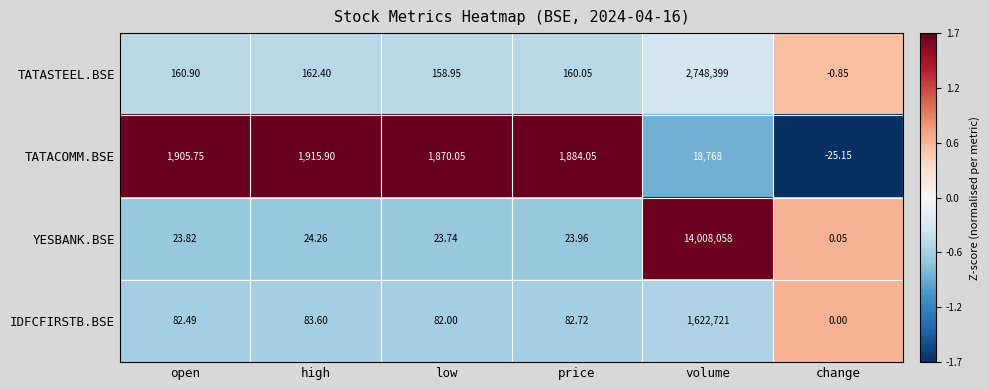

How many data points in IDFCFIRSTB.BSE are less than 82?

1